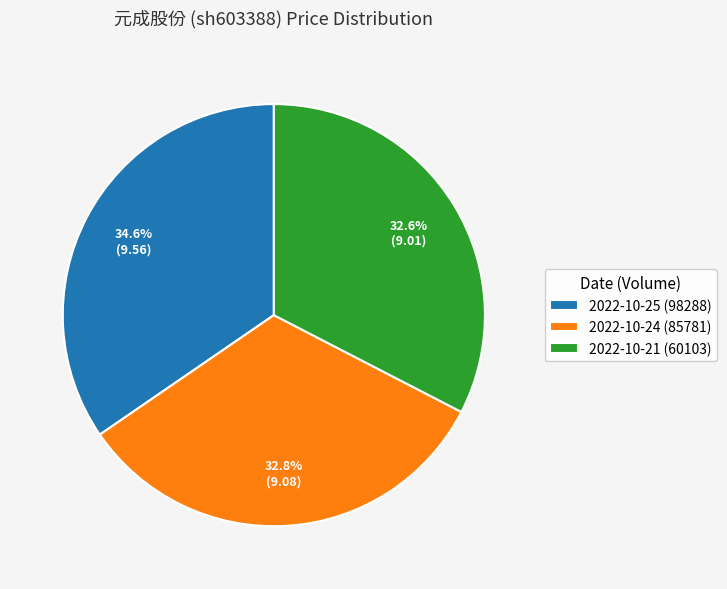

Is it true that 2022-10-21 (60103) is 24% of the pie?

False